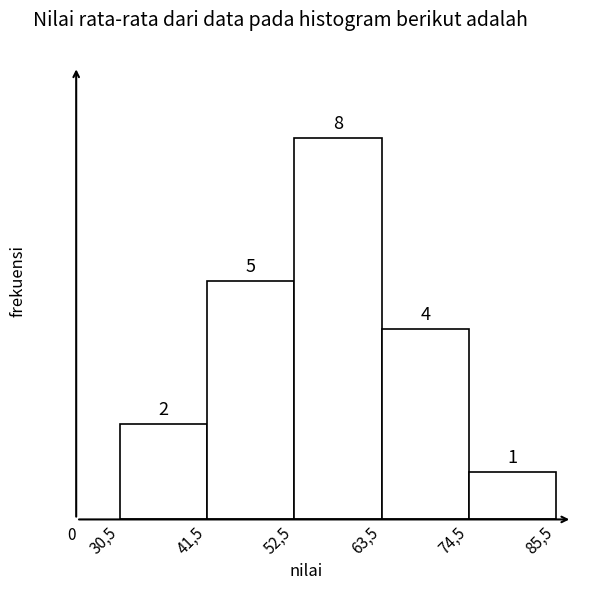

Reading left to right, transcribe all the data shown in this chart.

2	5	8	4	1